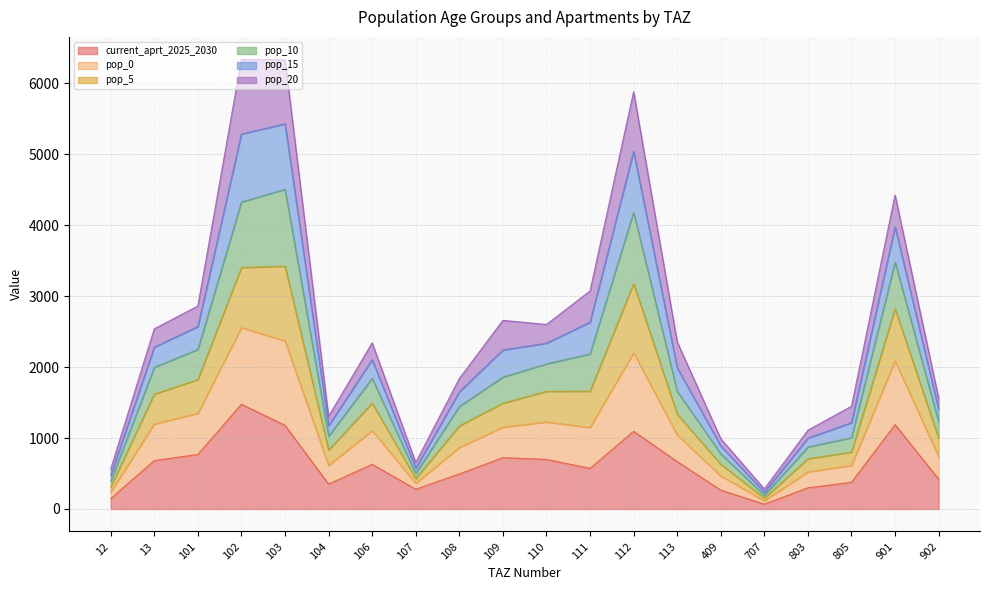

What is the total value across all series at 111?

3071.9